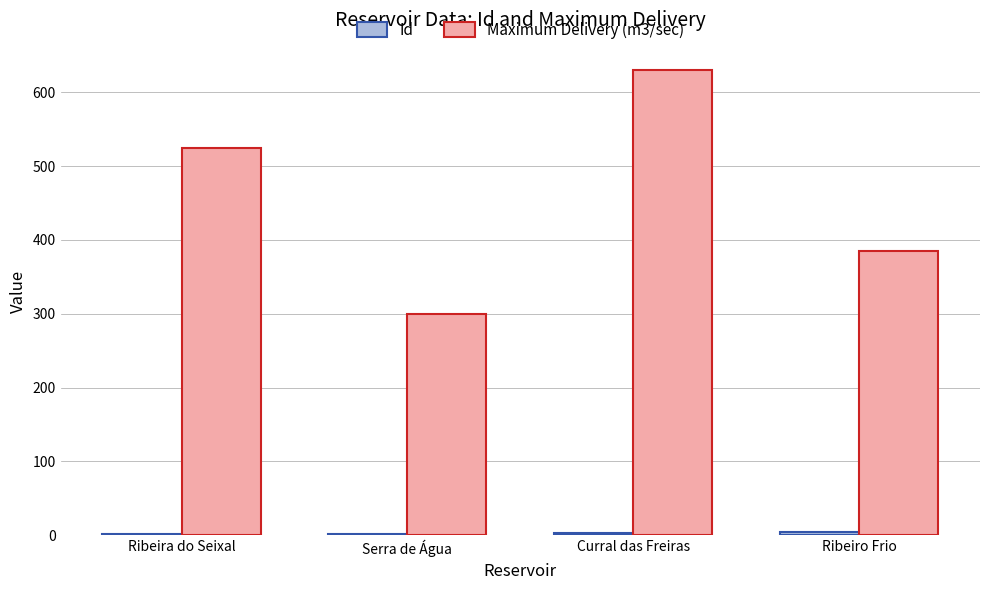

Which series has the largest total across all categories?

Maximum Delivery (m3/sec)